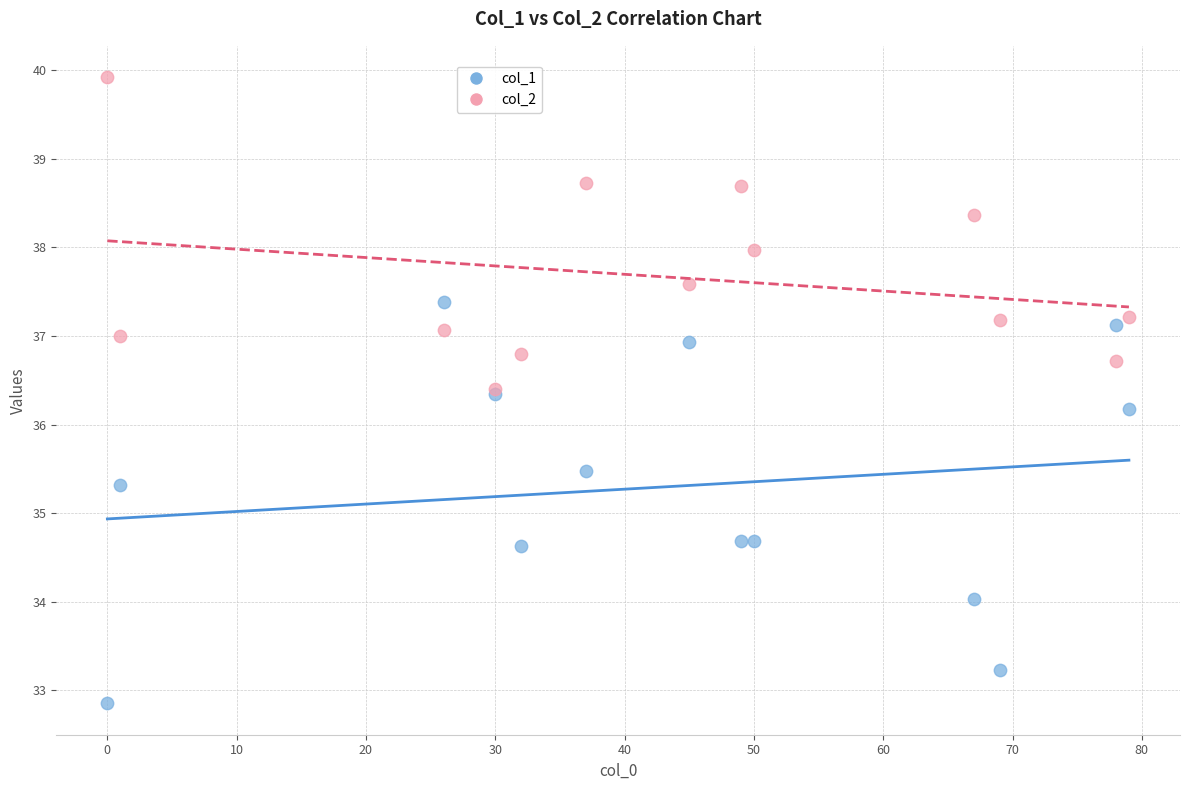

Which series contains the lowest Y value?

col_1